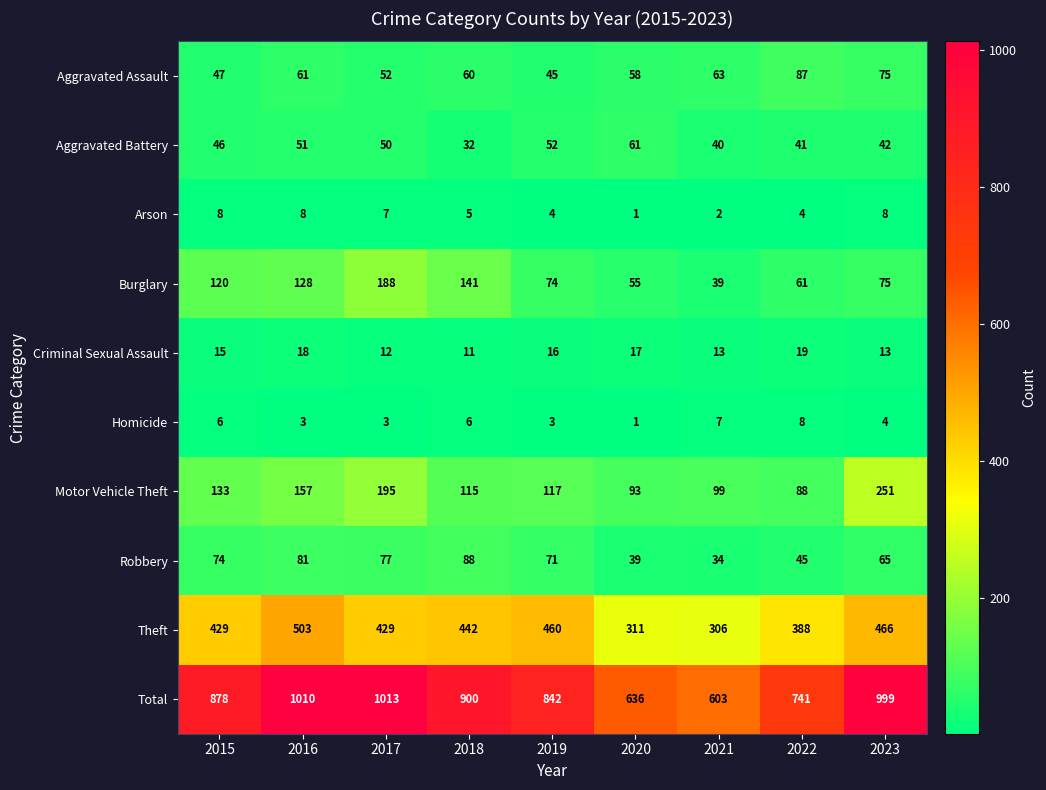

What is the sum of the Total values at 2018 and 2021?

1503